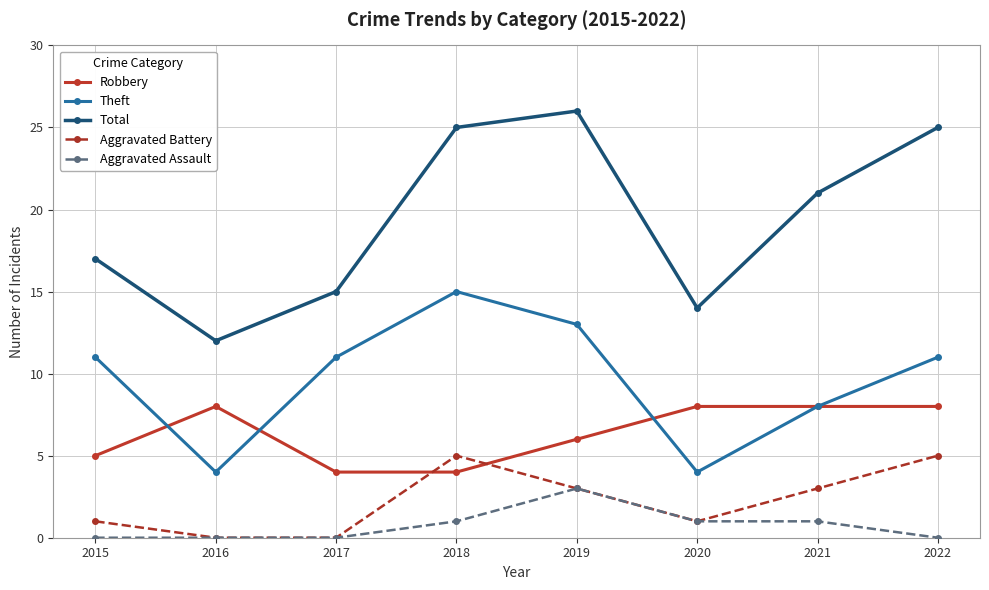

True or false: Total and Robbery intersect in this chart.

False